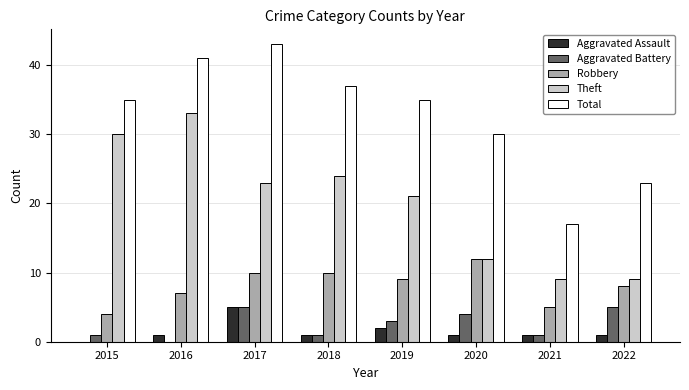

What is the maximum value for Aggravated Battery?

5